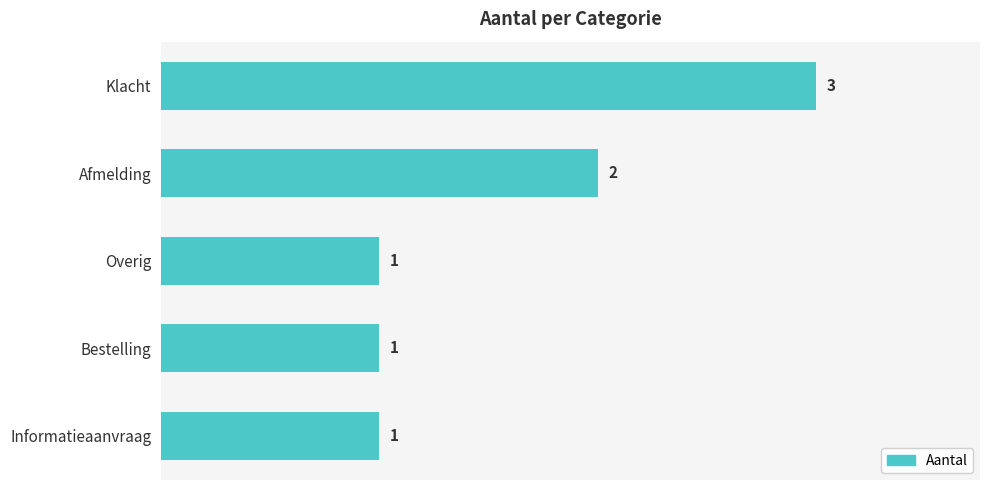

What is the average value?

2